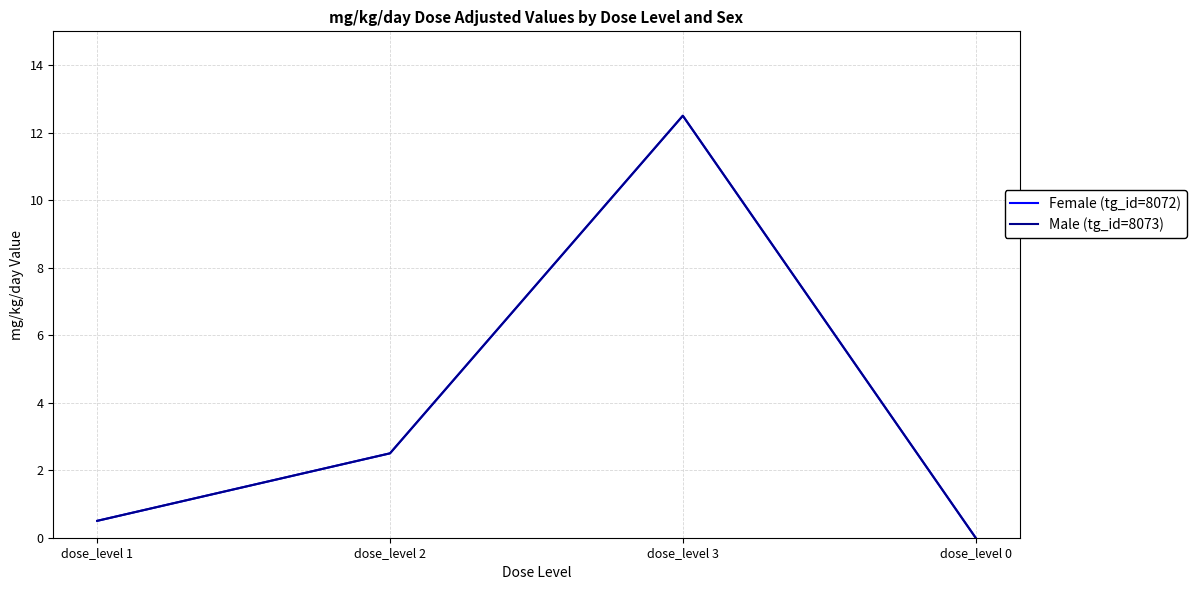

Which series has the largest total across all categories?

Female (tg_id=8072)